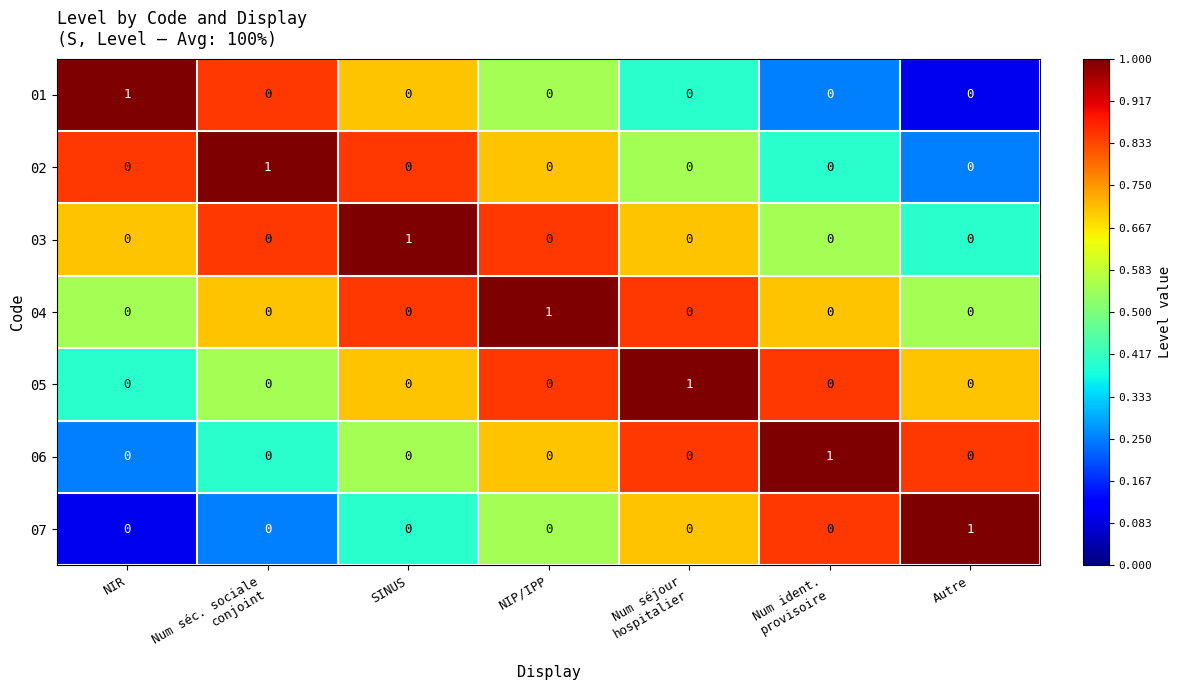

What is the minimum value shown in the chart?

0